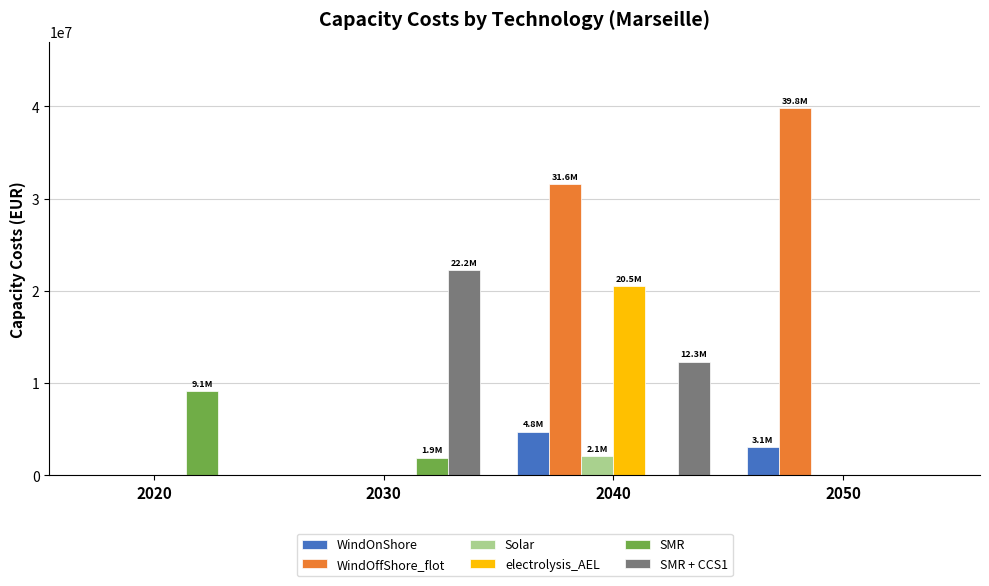

Which series has the largest total across all categories?

WindOffShore_flot